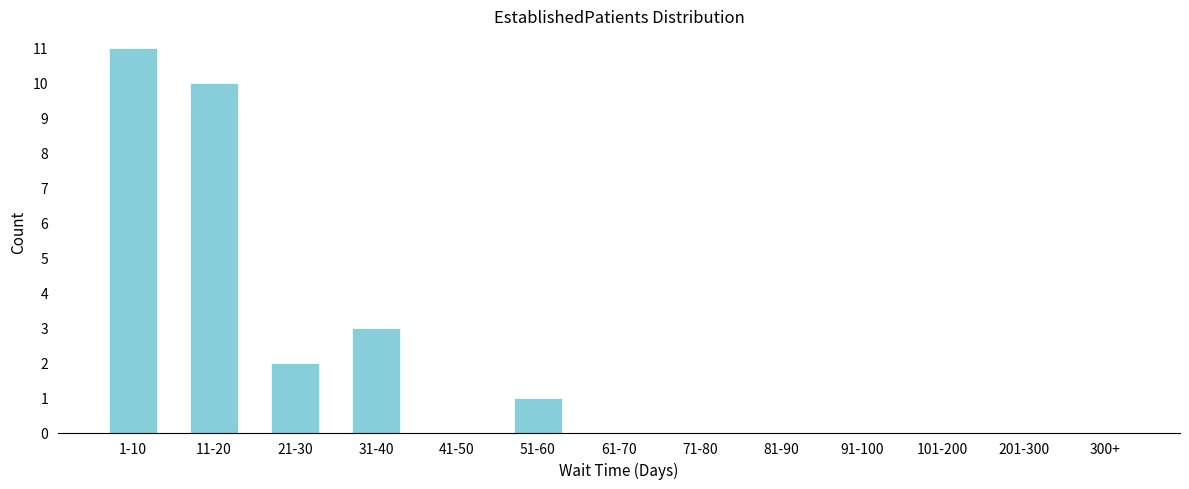

Reading right to left, what are all the values shown in this chart?

300+=0	201-300=0	101-200=0	91-100=0	81-90=0	71-80=0	61-70=0	51-60=1	41-50=0	31-40=3	21-30=2	11-20=10	1-10=11